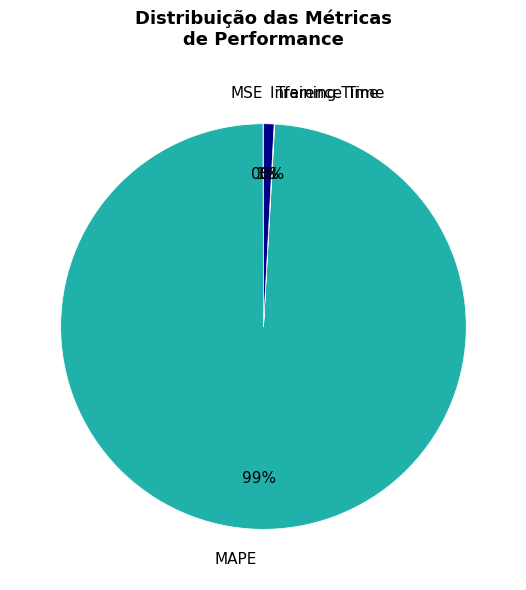

Is there a majority slice in this chart?

Yes